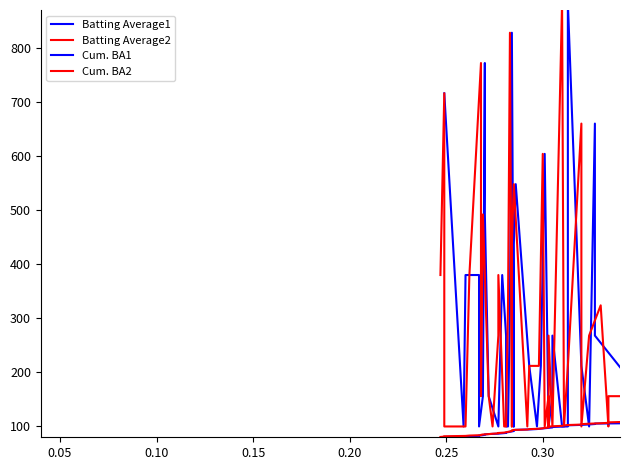

What is the average value of the Batting Average1 series?

287.6